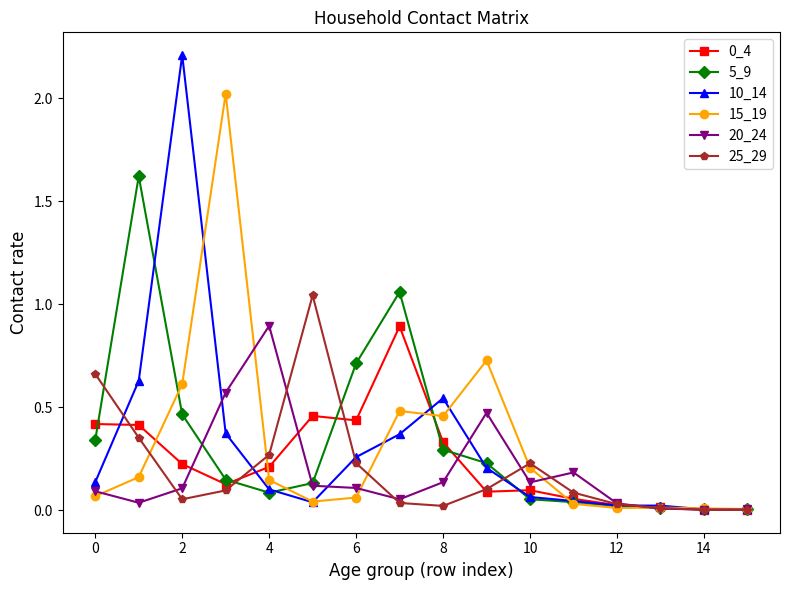

What is the maximum value shown in the chart?

2.2